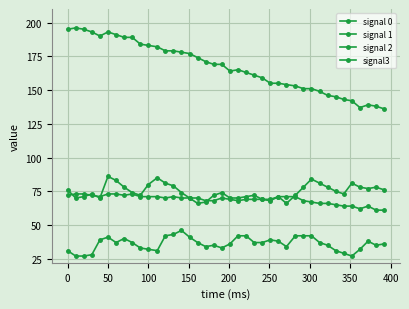

What is the average value of the signal3 series?

75